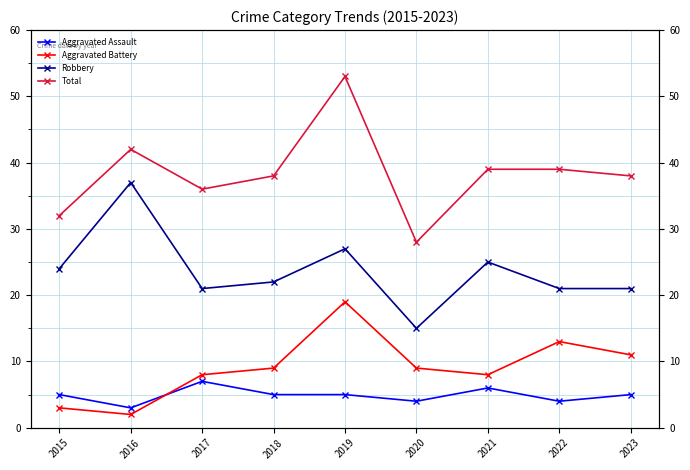

At which label does Aggravated Assault reach its minimum?

2016